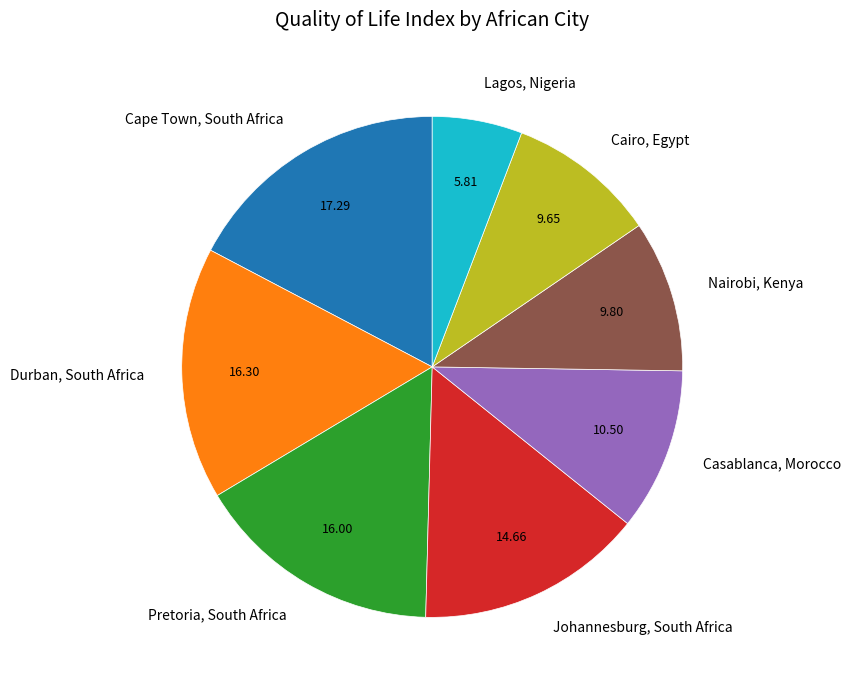

Does Cairo, Egypt represent more than half of the total?

No